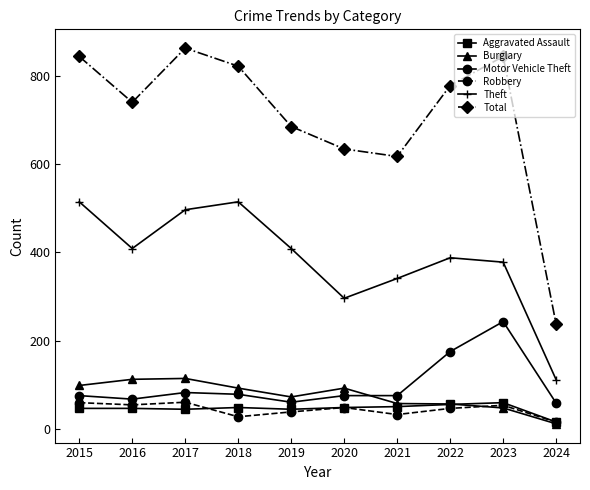

What are all the series names shown in the legend?

Aggravated Assault, Burglary, Motor Vehicle Theft, Robbery, Theft, Total